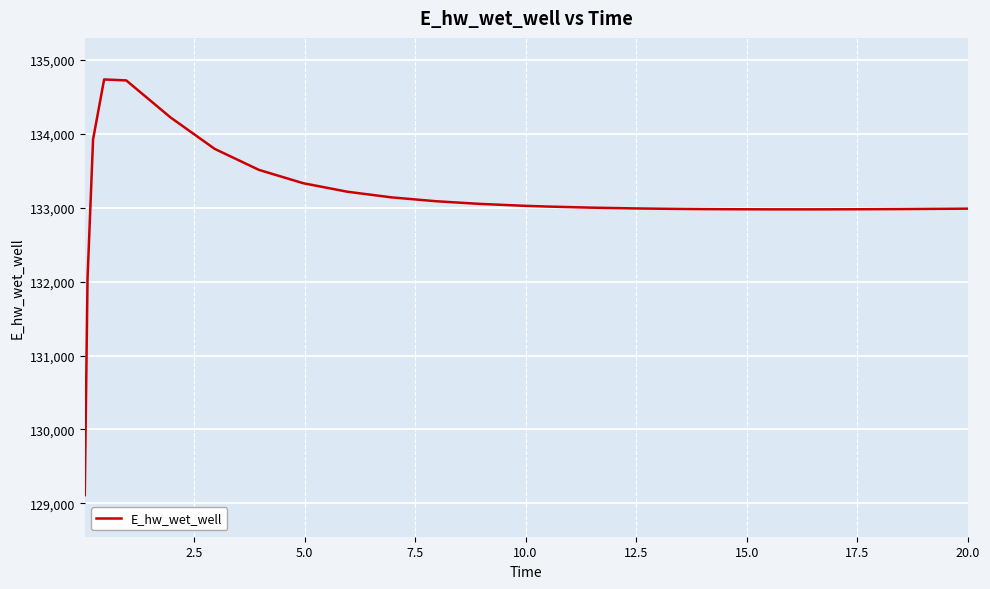

What is the average value?

133106.8